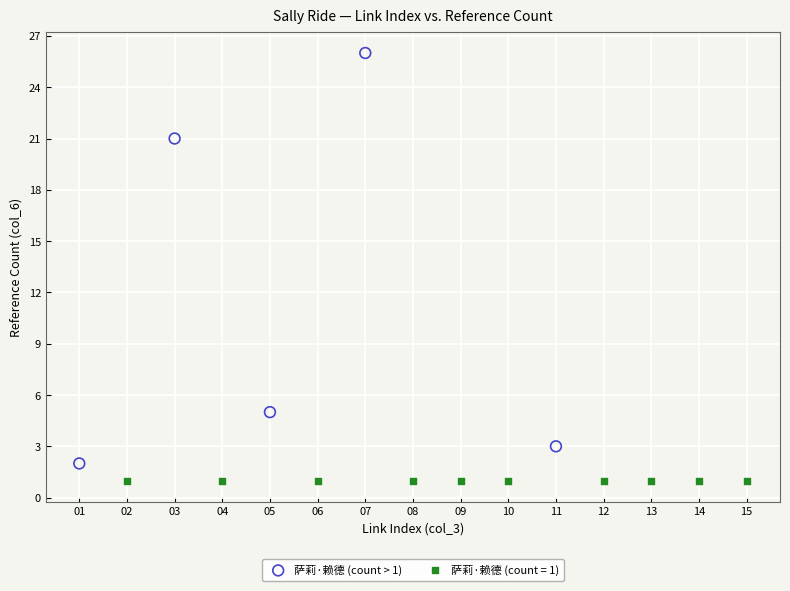

Which series contains the highest Y value?

萨莉·赖德 (count > 1)